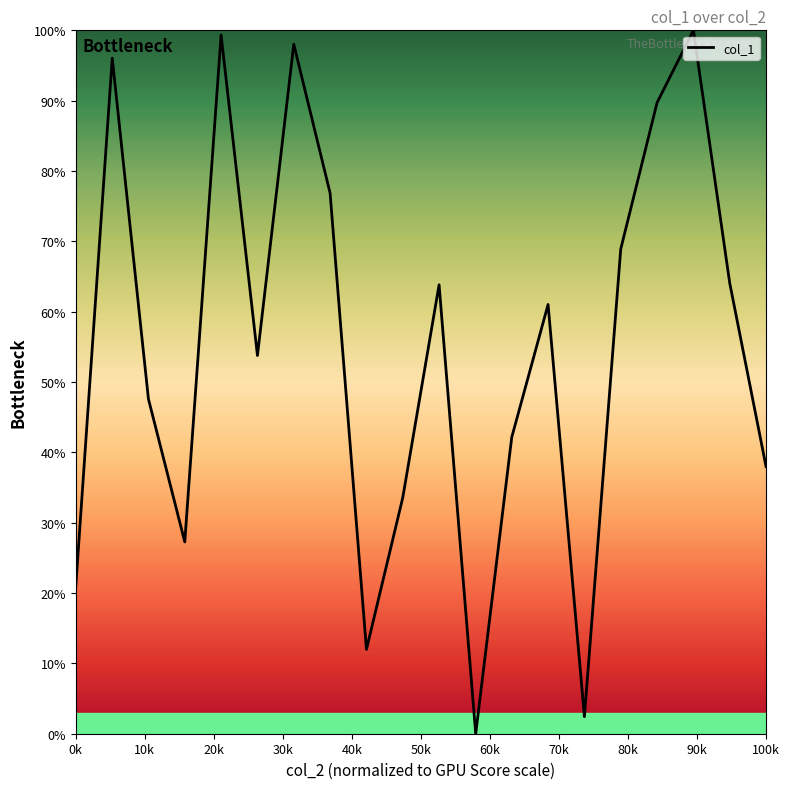

What is the maximum value shown in the chart?

100.0